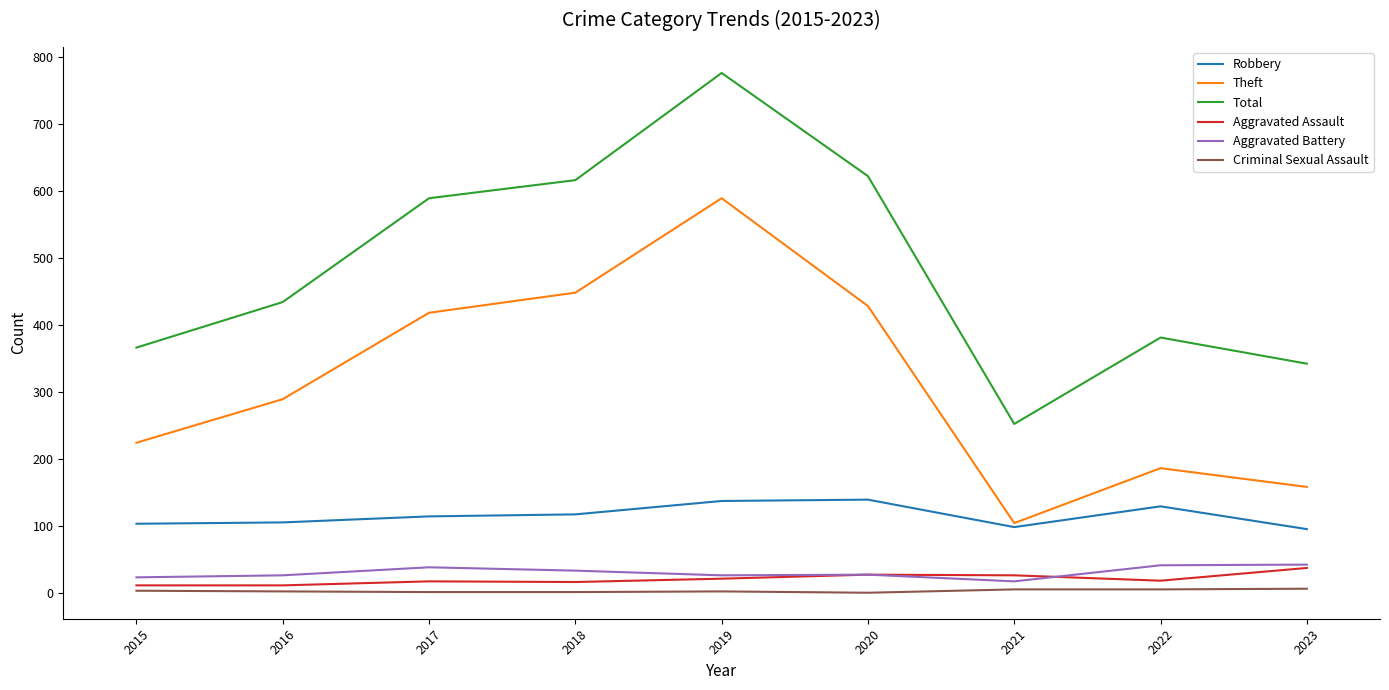

Which series changed the most between 2016 and 2020?

Total